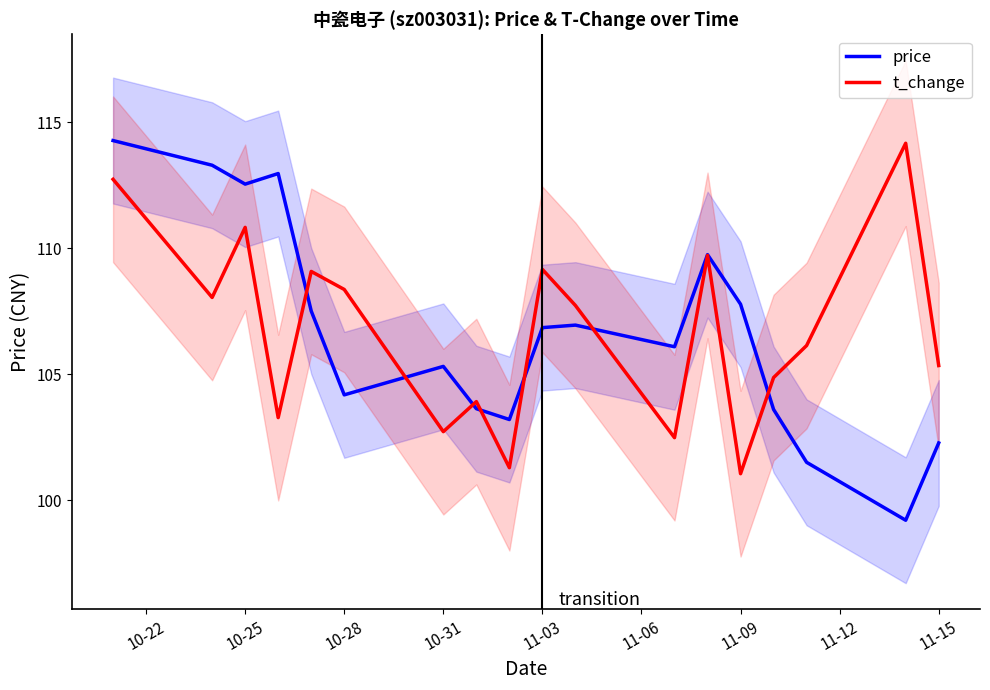

List the series in order of their peak value, lowest first.

t_change, price